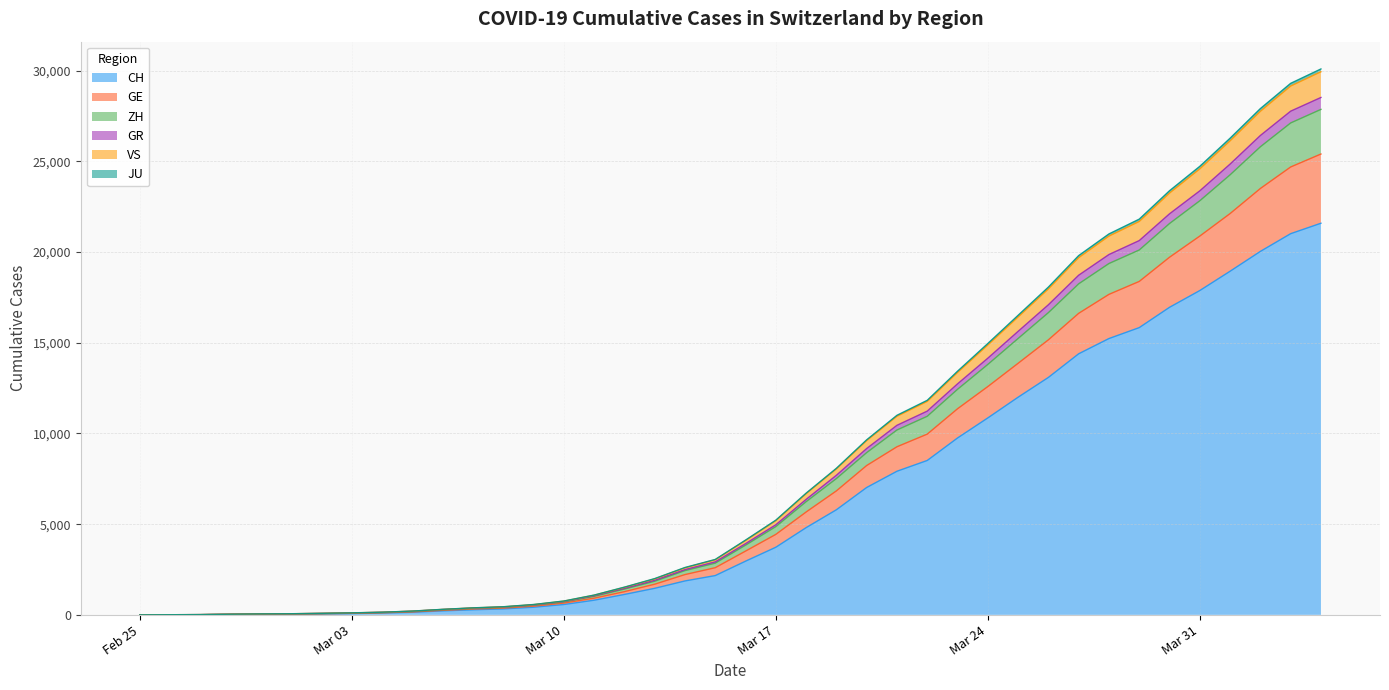

What is the label of the 7th point from the right?

2020-03-29